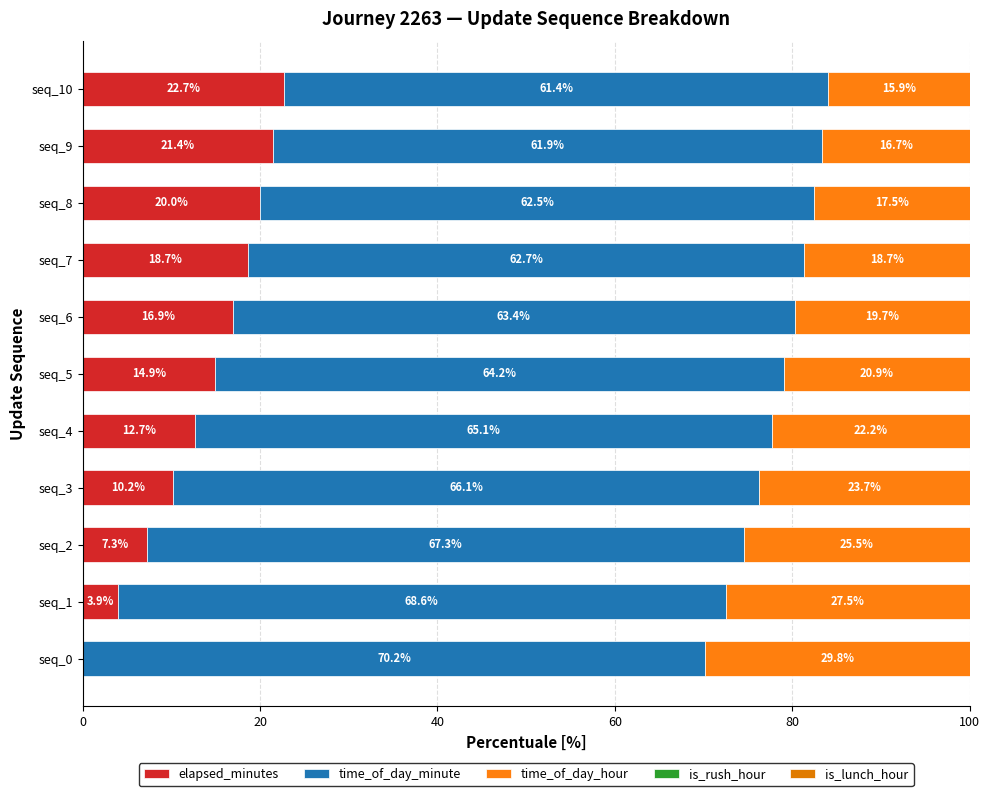

What is the value of the is_rush_hour bar at the 5th from the left?

0.6